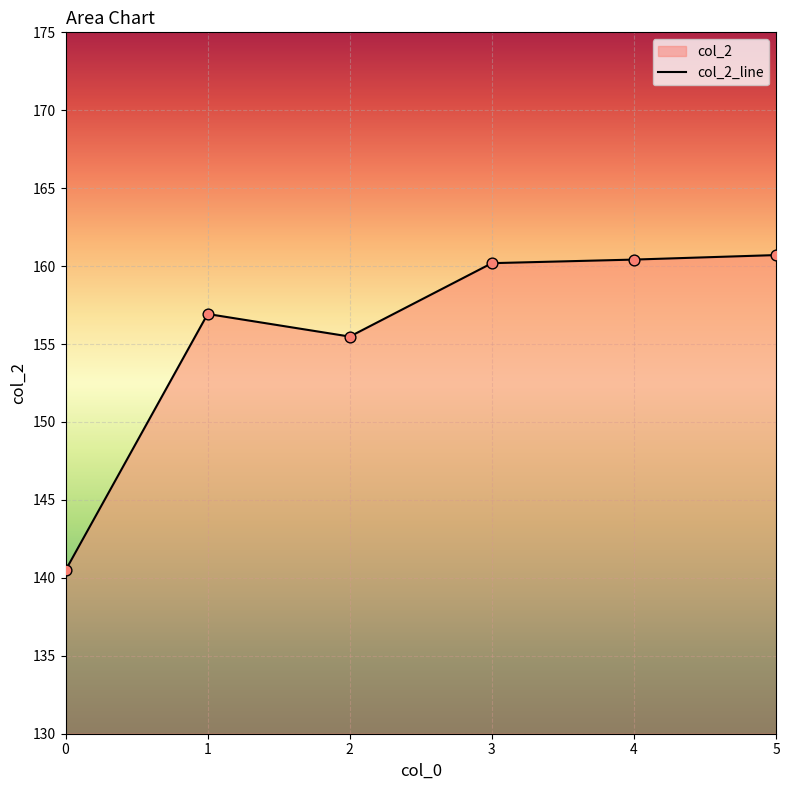

Approximately how many times larger is the value at 3 compared to 2?

1.0